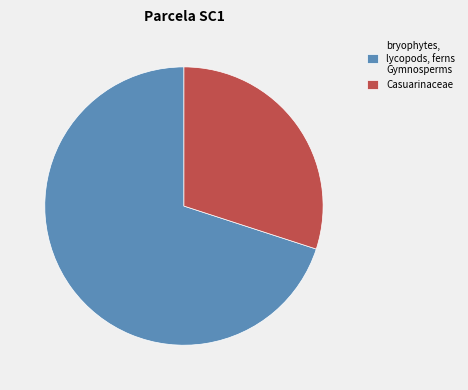

Is it true that bryophytes, lycopods, ferns Gymnosperms is 62% of the pie?

False